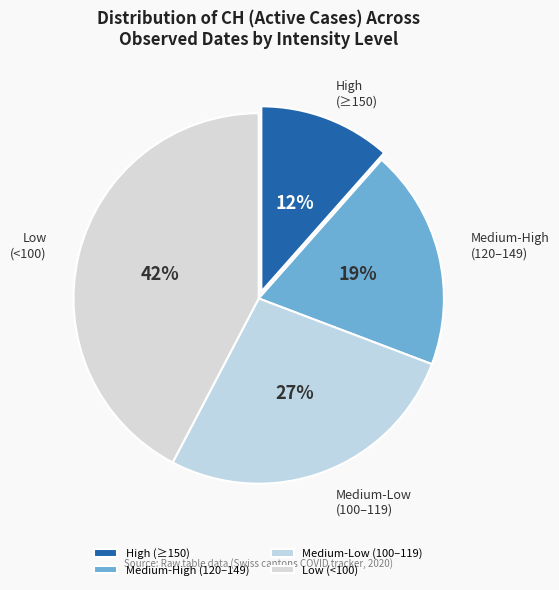

How many slices are in this pie chart?

4